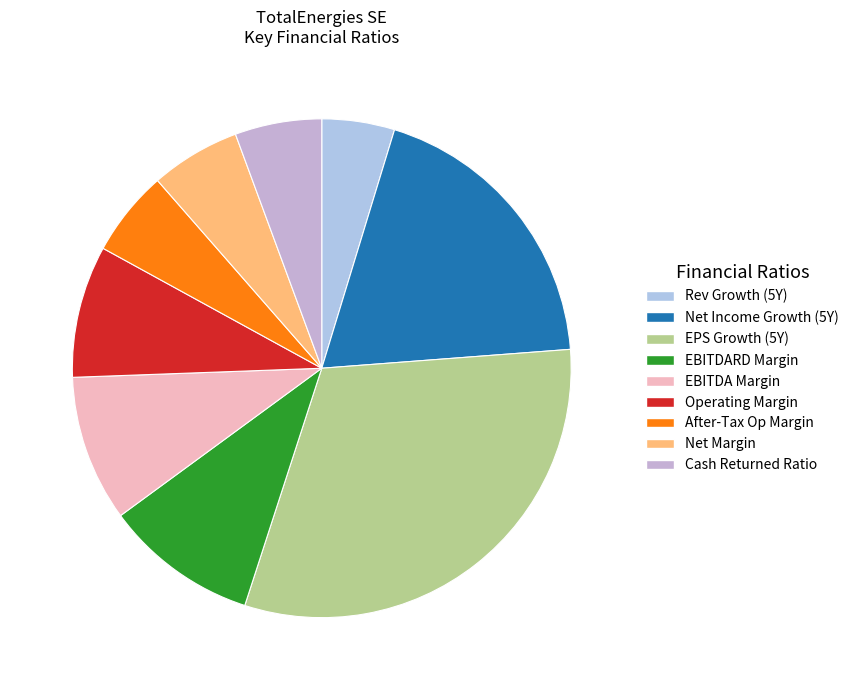

Does any single category account for the majority?

No